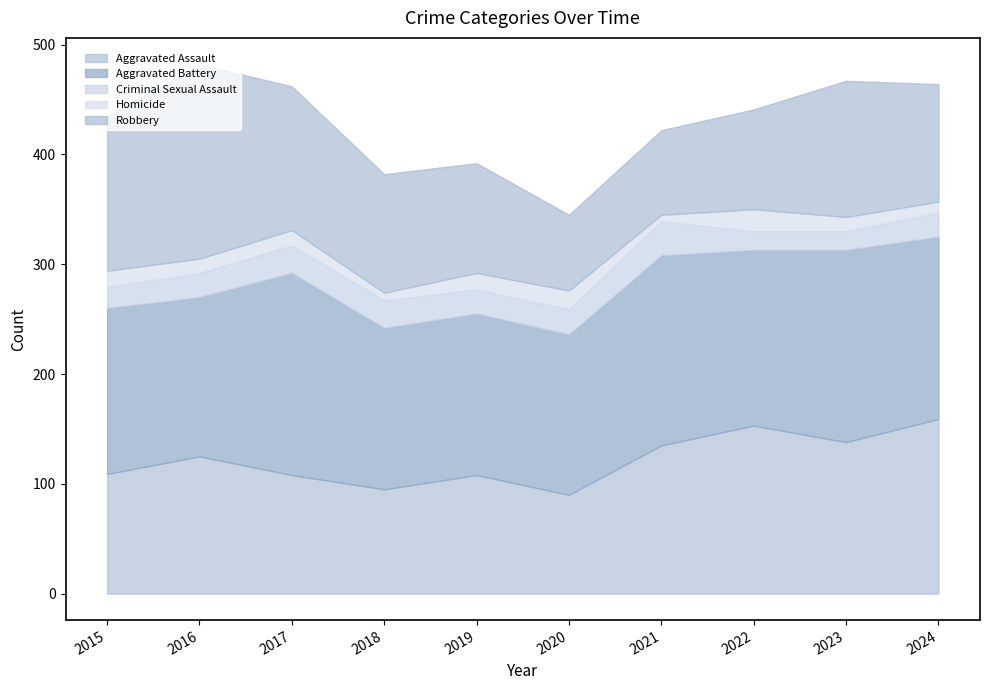

What is the minimum value shown in the chart?

6